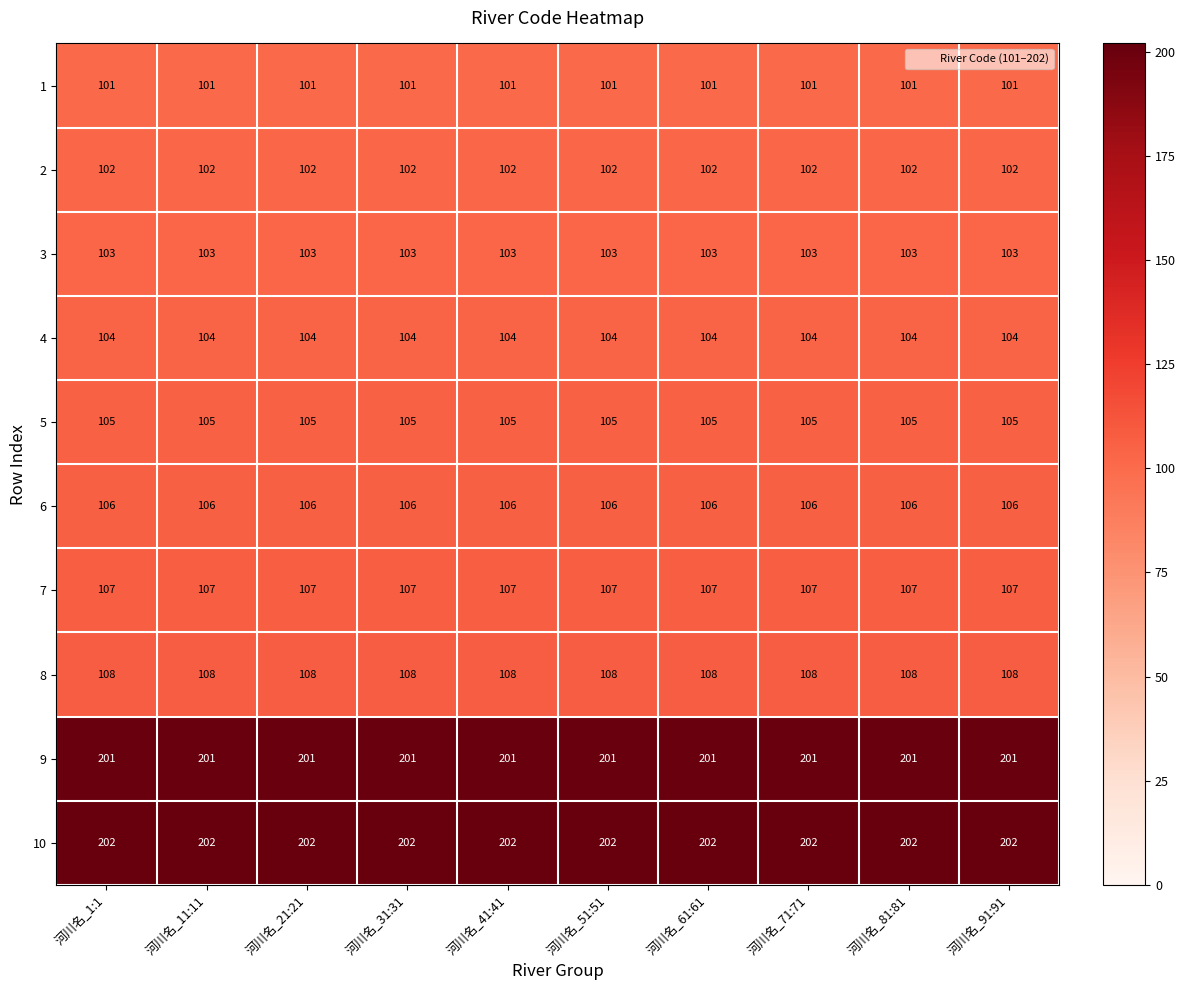

Which series has the largest total across all categories?

10